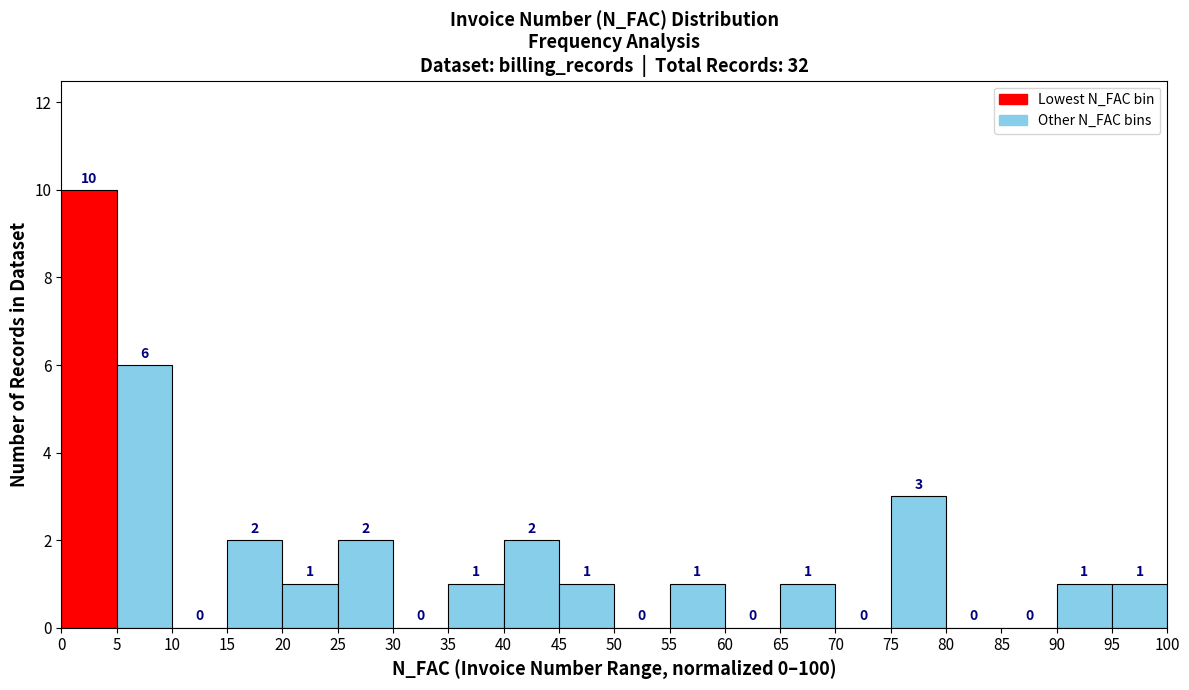

Reading left to right, transcribe this chart: for each bar, give the range it covers on the x-axis and its height.

0 to 5: 10
5 to 10: 6
10 to 15: 0
15 to 20: 2
20 to 25: 1
25 to 30: 2
30 to 35: 0
35 to 40: 1
40 to 45: 2
45 to 50: 1
50 to 55: 0
55 to 60: 1
60 to 65: 0
65 to 70: 1
70 to 75: 0
75 to 80: 3
80 to 85: 0
85 to 90: 0
90 to 95: 1
95 to 100: 1